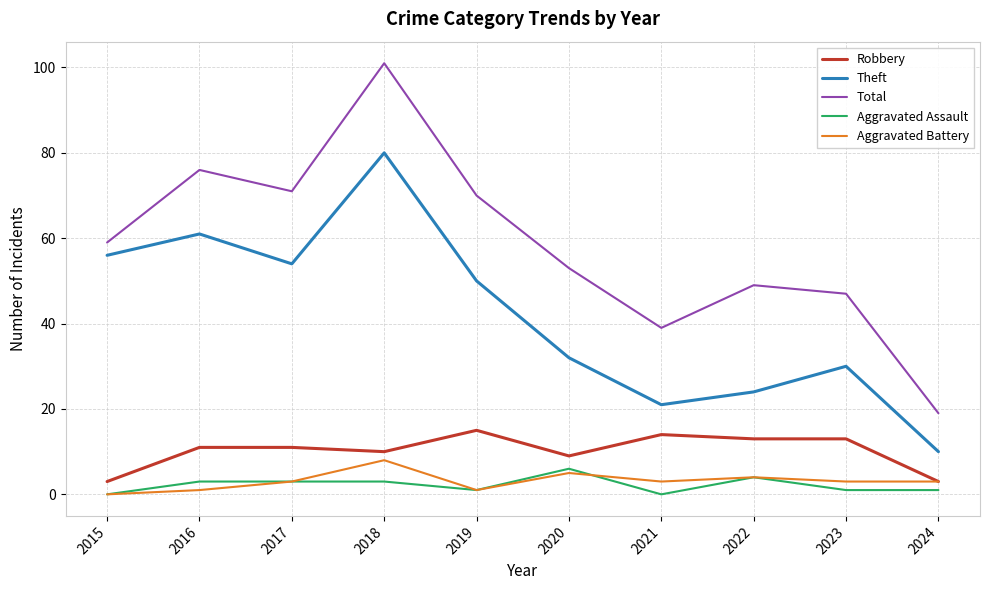

At 2018, list the series in order from largest to smallest.

Total, Theft, Robbery, Aggravated Battery, Aggravated Assault